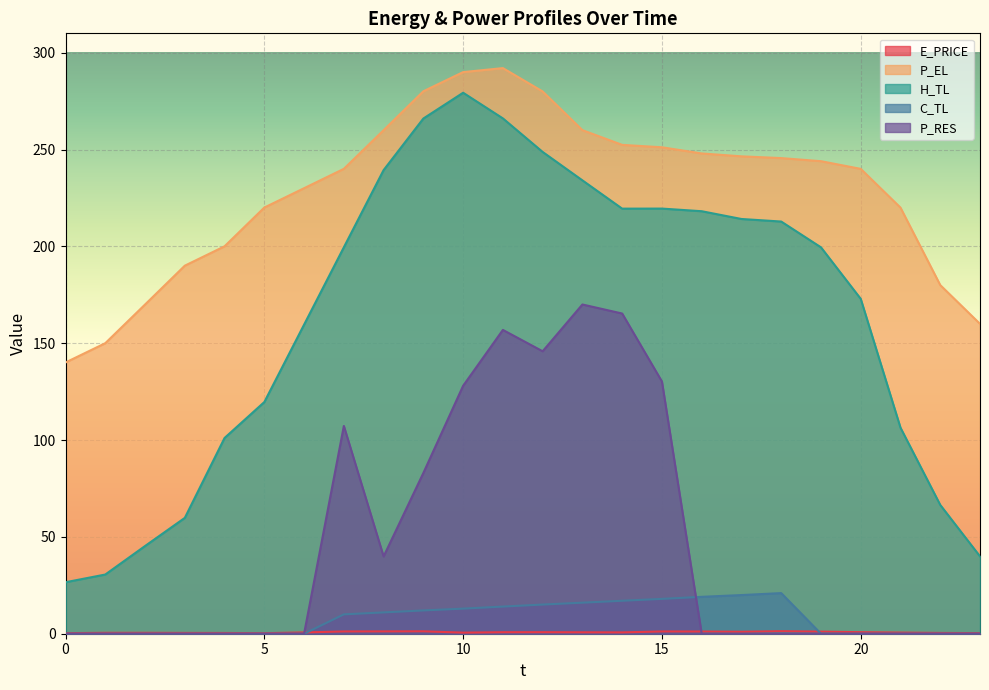

Reading left to right, list all the values displayed in this chart.

E_PRICE: 0.3	0.5	0.5	0.4	0.4	0.3	0.7	1.2	1.2	1.2	0.6	0.8	0.8	0.7	0.7	1.2	1.1	1.0	1.3	1.1	0.8	0.6	0.4	0.3
P_EL: 140.0	150.0	170.0	190.0	200.0	220.0	230.0	240.0	260.0	280.1	290.0	292.0	280.0	260.0	252.4	251.2	248.0	246.5	245.6	244.0	240.0	220.0	180.0	160.0
H_TL: 26.6	30.6	45.3	59.8	101.1	119.6	159.6	199.5	239.4	266.0	279.3	266.1	248.8	234.1	219.5	219.5	218.2	214.1	212.8	199.5	172.9	106.4	66.5	39.9
C_TL: 0.0	0.0	0.0	0.0	0.0	0.0	0.0	10.0	11.0	12.0	13.0	14.0	15.1	16.0	17.0	18.0	19.1	20.0	21.0	0.0	0.0	0.0	0.0	0.0
P_RES: 0.0	0.0	0.0	0.0	0.0	0.0	0.0	107.3	39.9	83.0	128.0	156.9	145.8	170.0	165.3	130.2	0.0	0.0	0.0	0.0	0.0	0.0	0.0	0.0